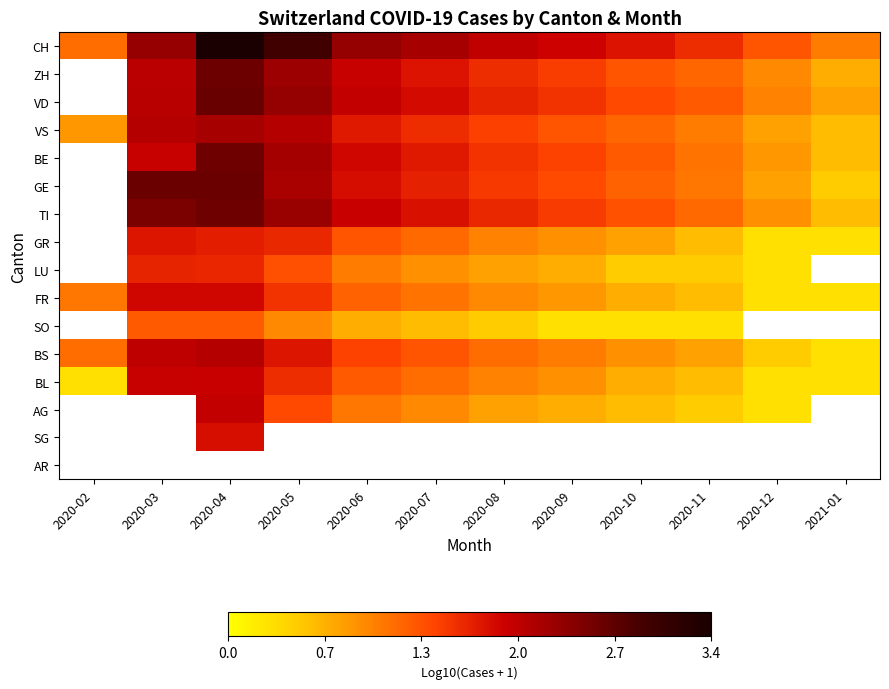

At which category does the chart reach its minimum across all series?

2020-12